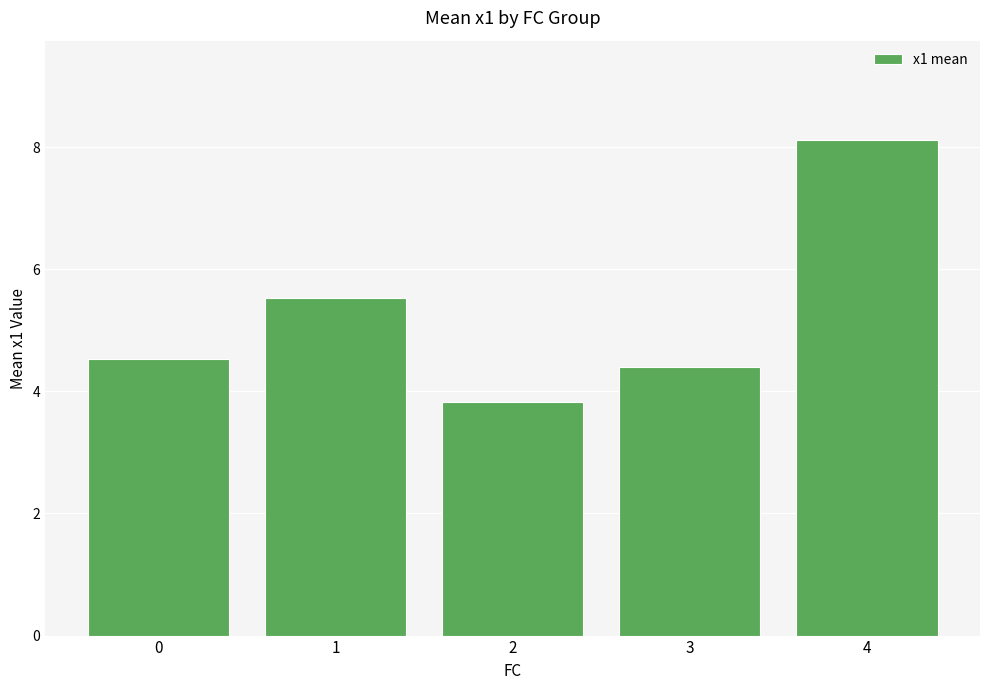

What is the maximum value shown in the chart?

8.1